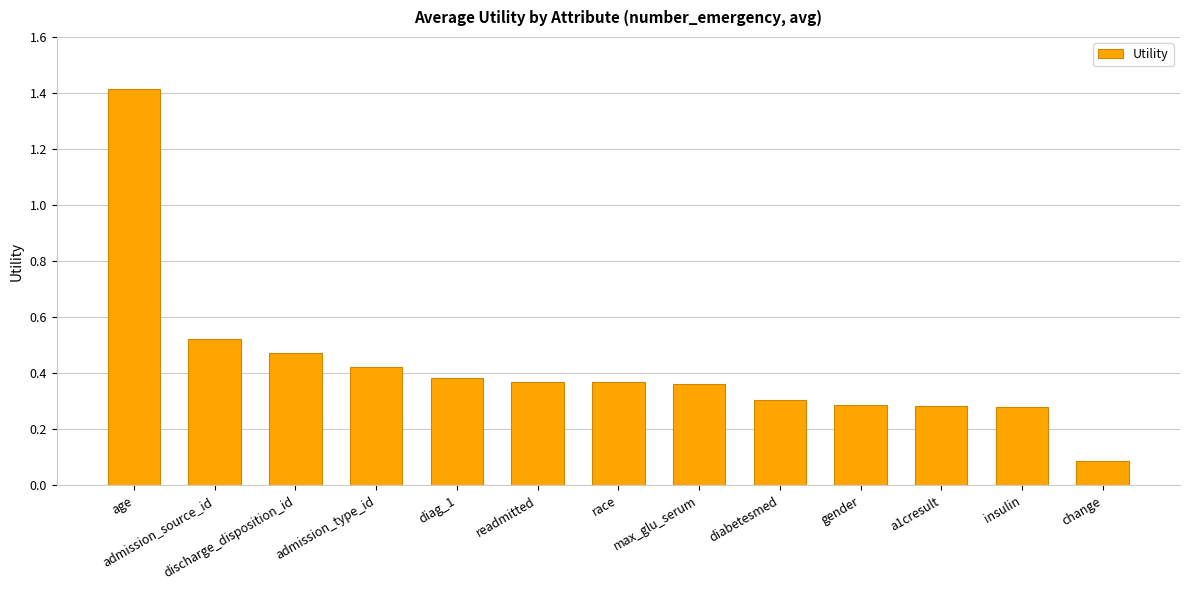

Where is the data nearest to the value 0?

change